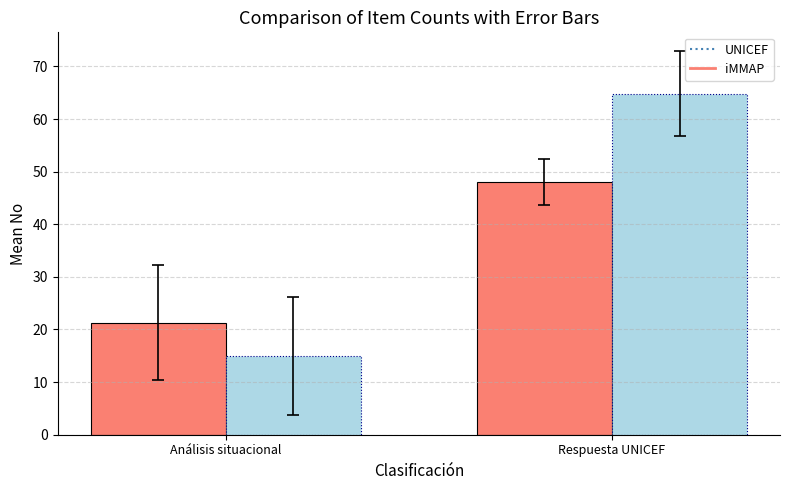

Is it true that iMMAP equals 48.0 at Respuesta UNICEF?

True